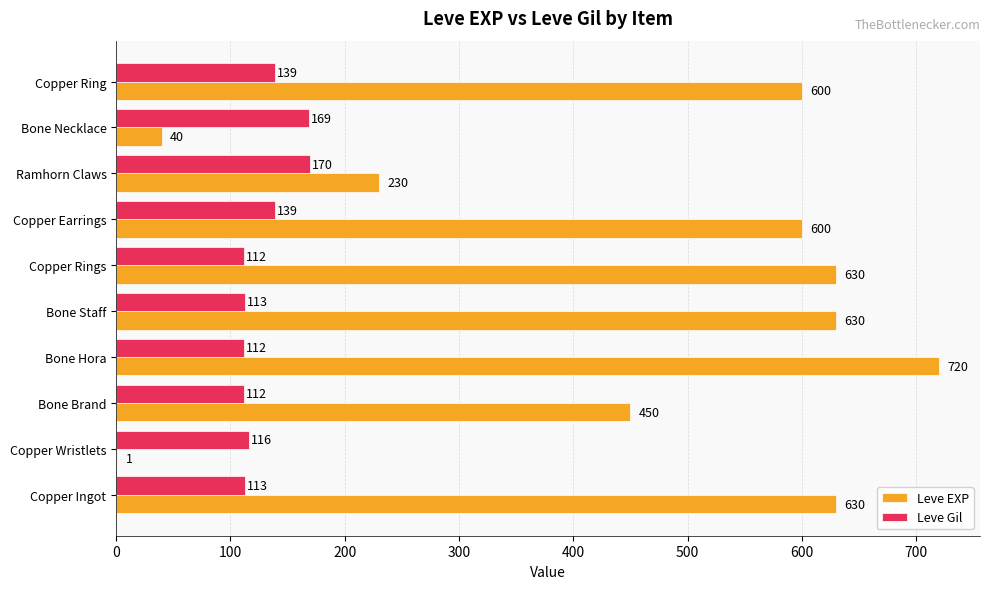

Which series changed the most between Bone Brand and Bone Staff?

Leve EXP